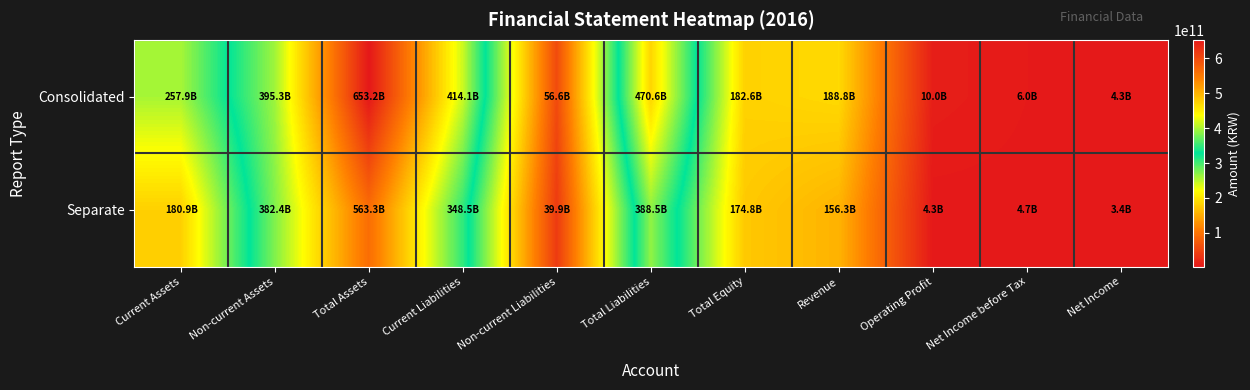

Which series changed the most between Non-current Assets and Revenue?

Separate